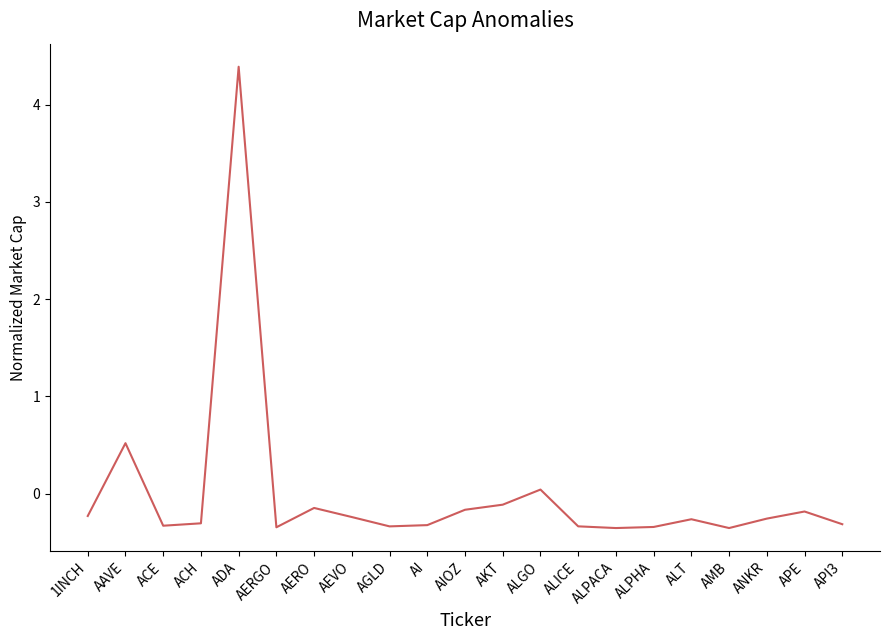

What position from the right is AI?

12